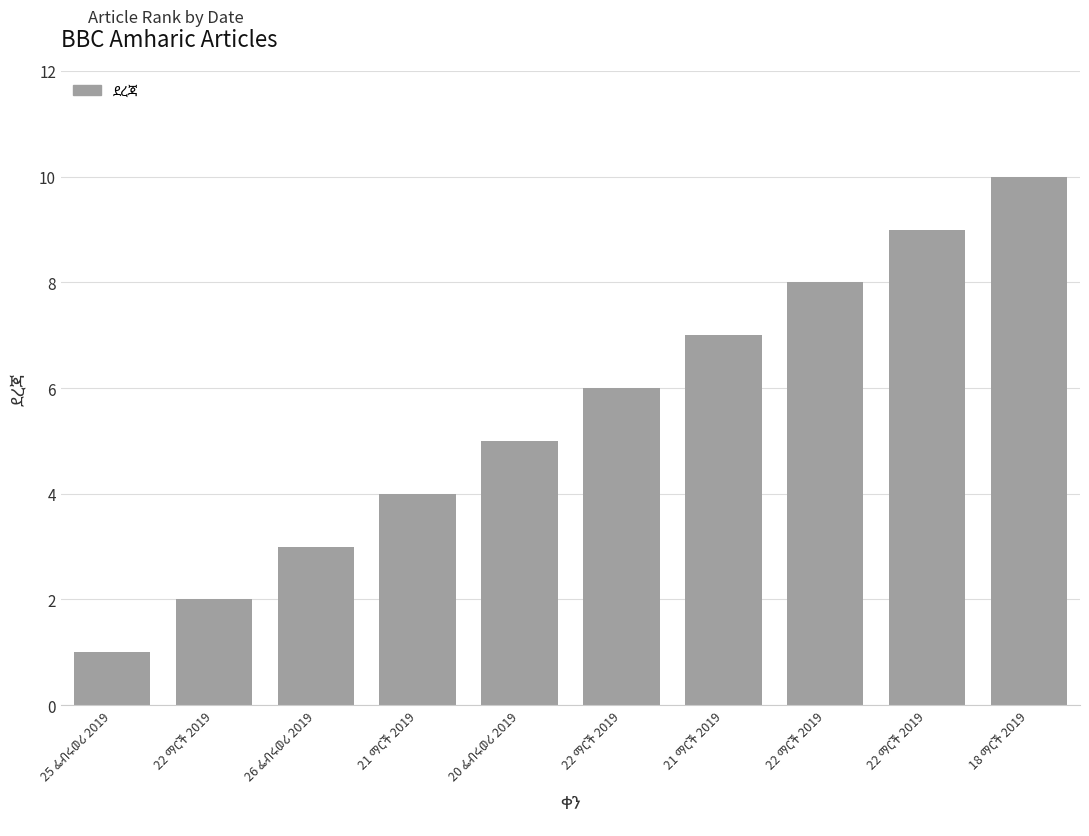

How many categories are shown in the chart?

10